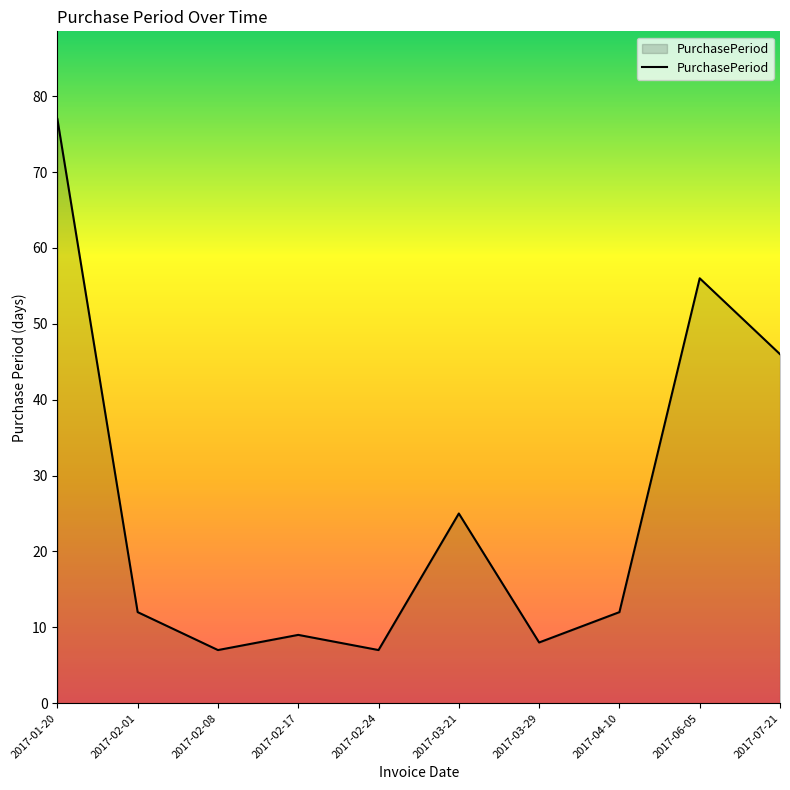

True or false: there are more than 2 points higher than both neighbors.

True